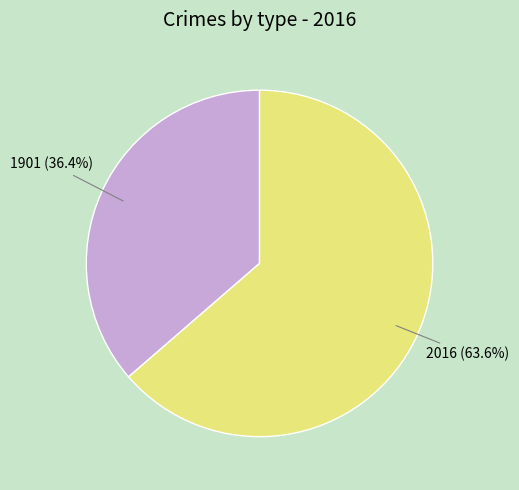

Is there a majority slice in this chart?

Yes